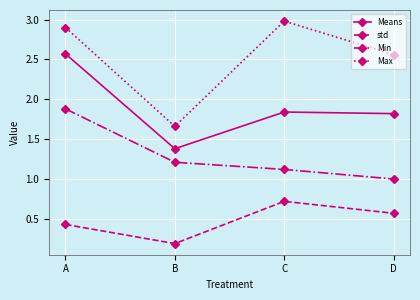

What is the approximate value of Min at B?

1.2